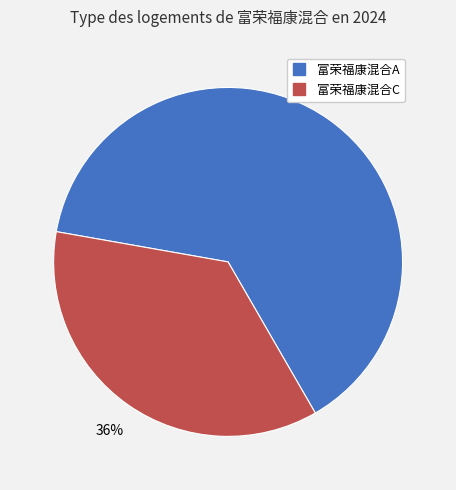

Rank the categories by value from highest to lowest.

富荣福康混合A, 富荣福康混合C